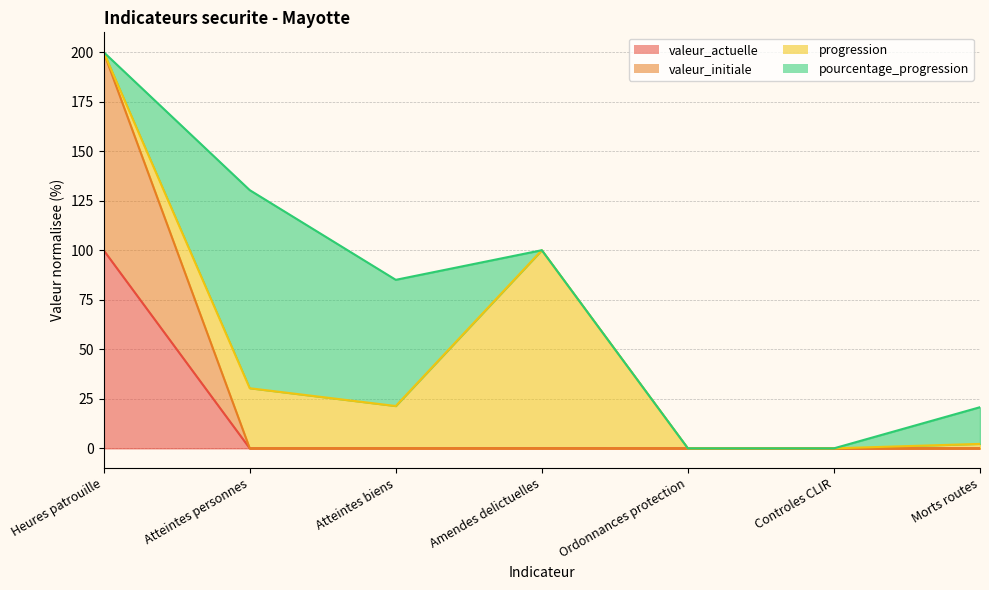

What is the sum of all valeur_actuelle values?

100.0